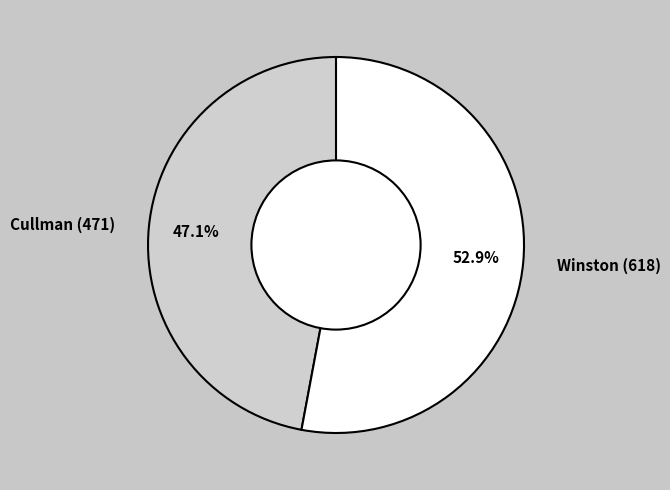

Does Cullman (471) account for over 50% of the chart?

No